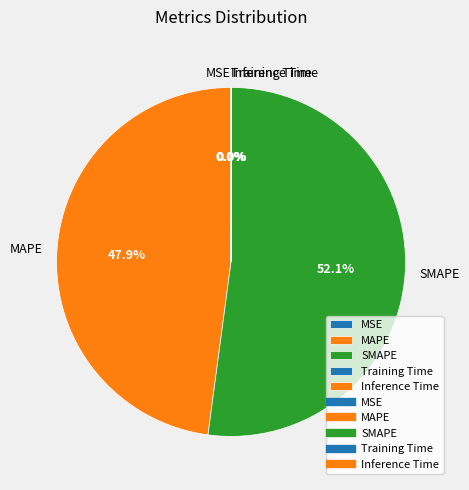

What percentage is NOT represented by MAPE?

52.1%